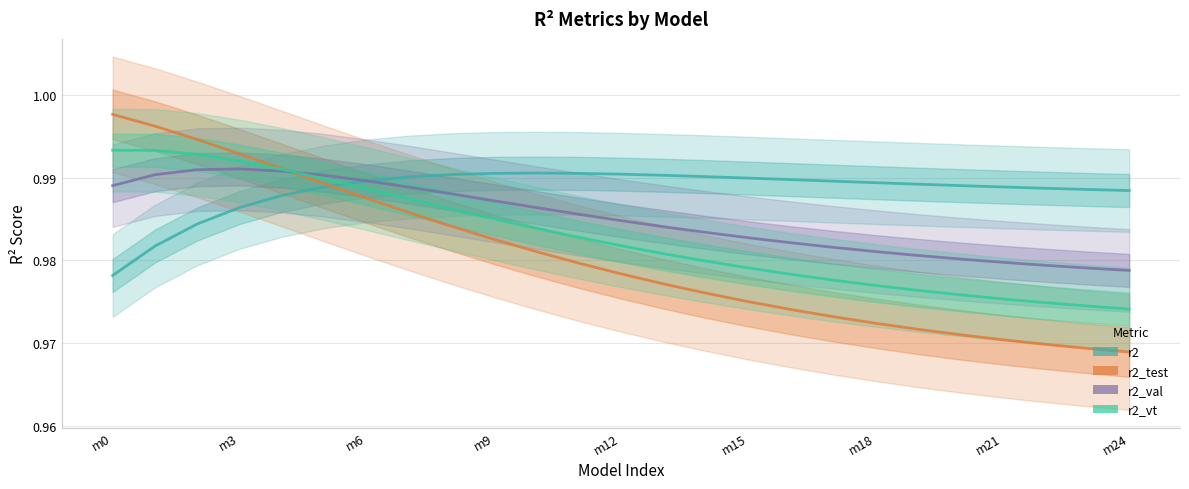

Between m12 and m21, which series saw the biggest shift?

r2_test